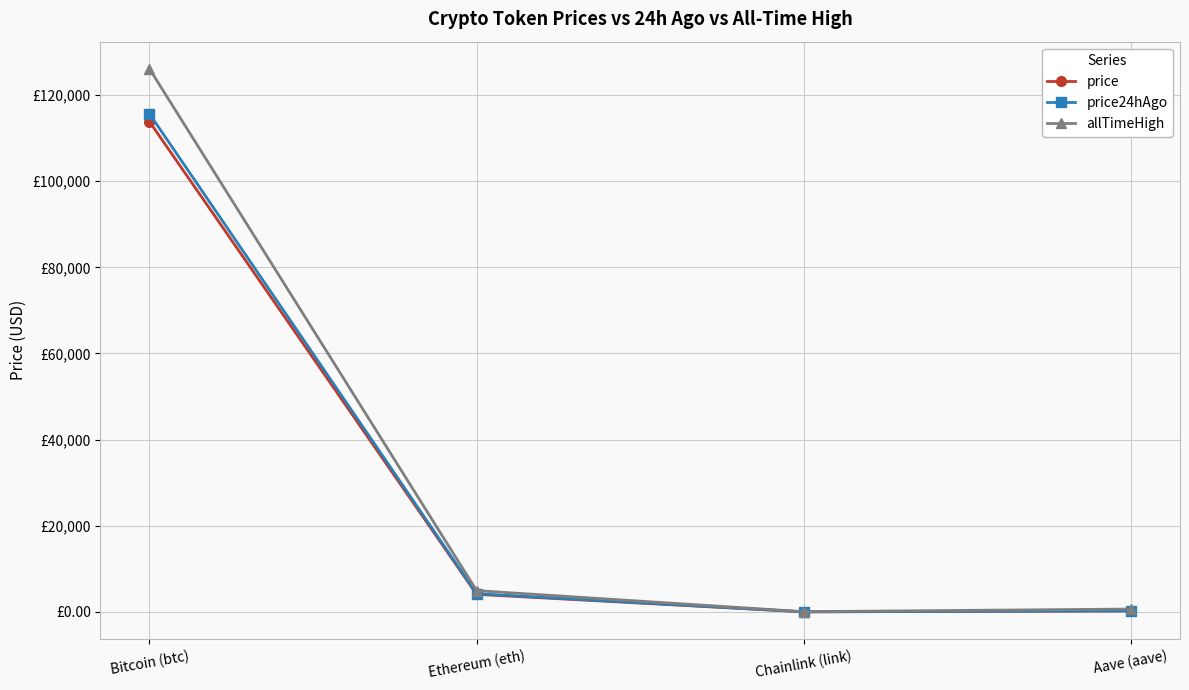

What are all the series names shown in the legend?

price, price24hAgo, allTimeHigh